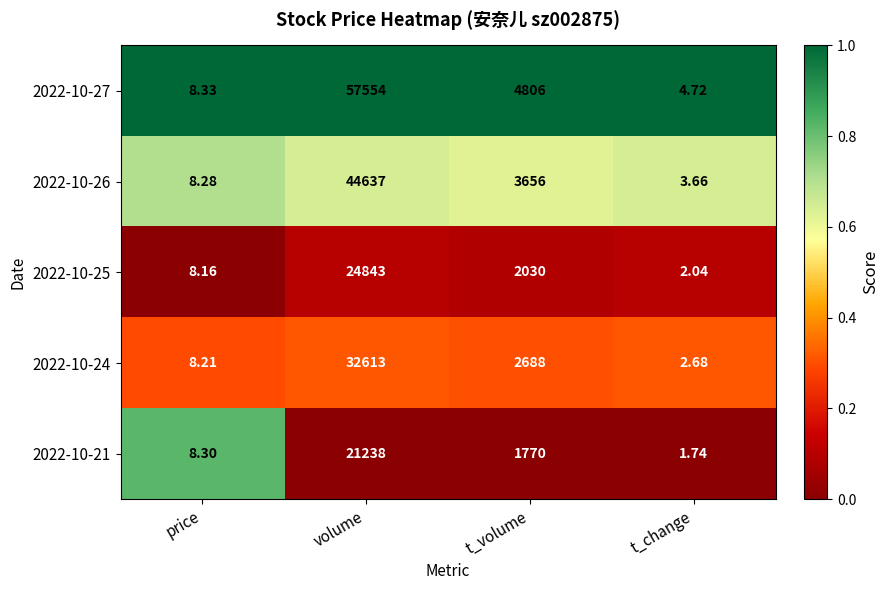

What is the total value across all series at t_volume?

14950.0